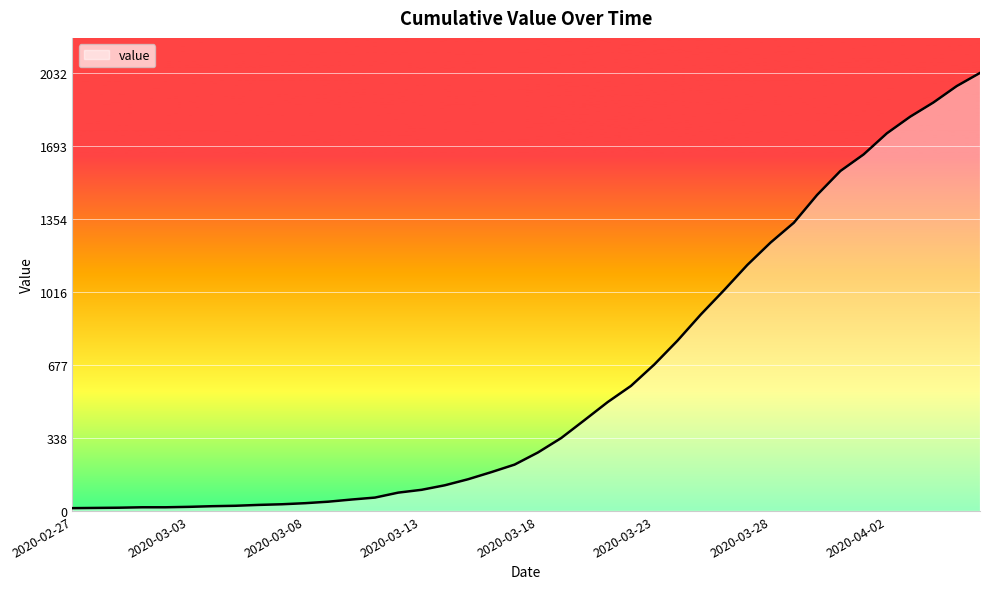

What is the greatest value displayed?

2032